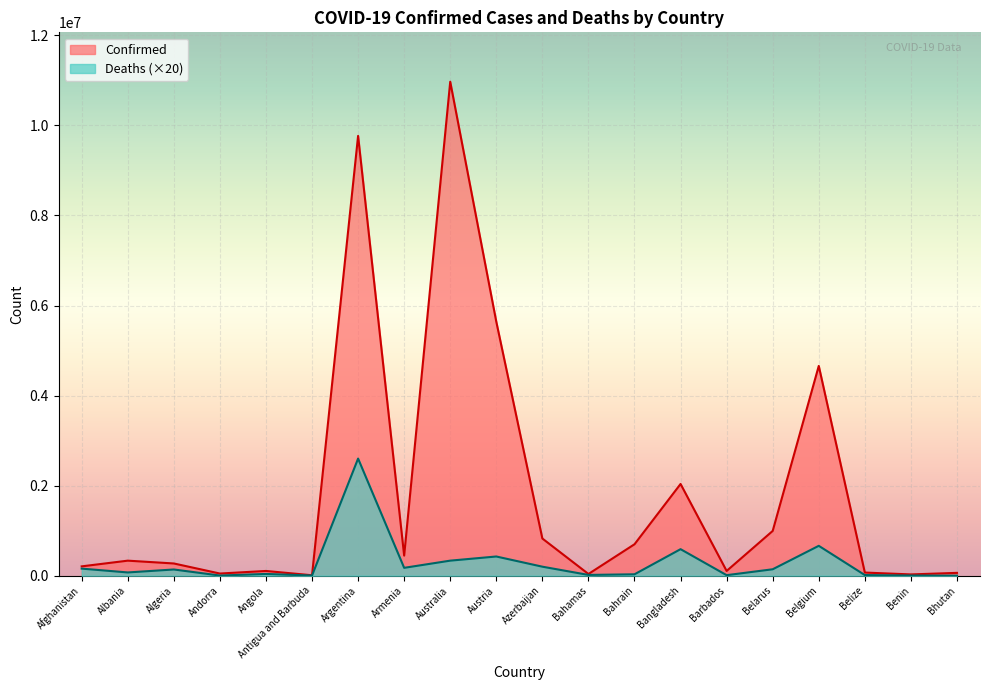

At which category is the sum across all series the highest?

Argentina